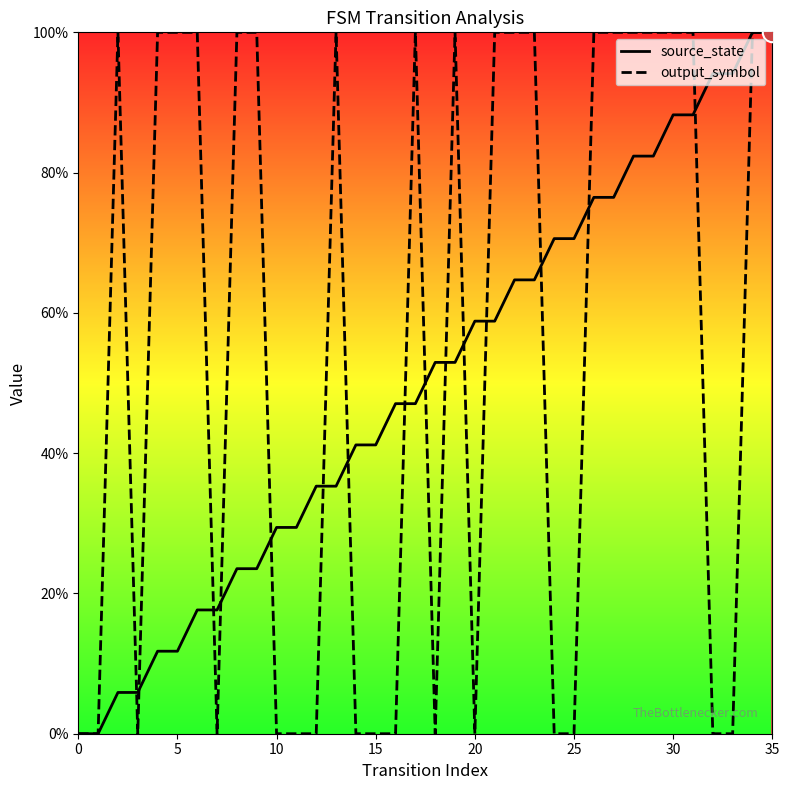

Rank the series at 13 from lowest to highest value.

source_state, output_symbol